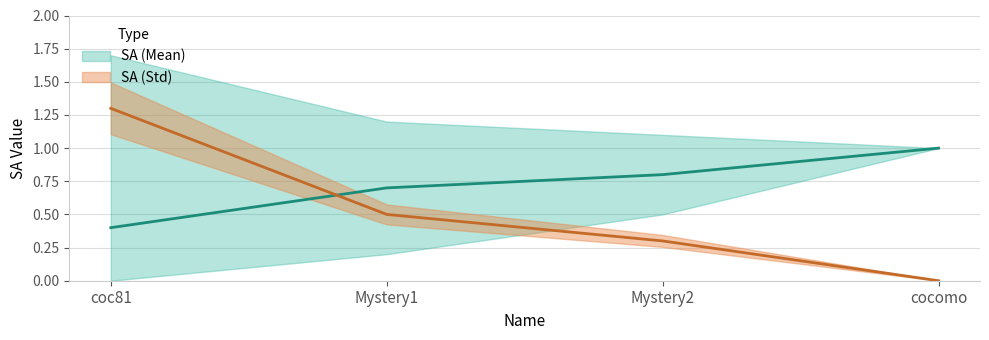

Is it true that SA (Mean) equals 1.7 at cocomo?

False